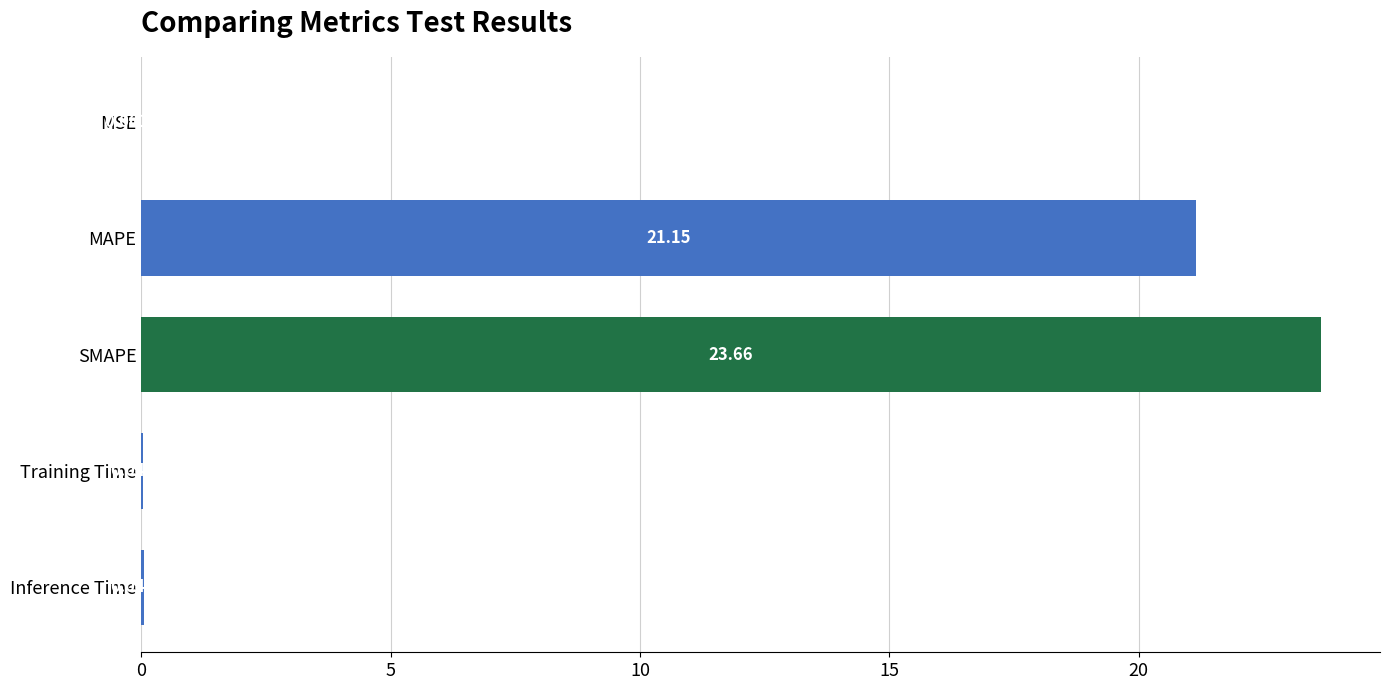

What is the maximum value shown in the chart?

23.7